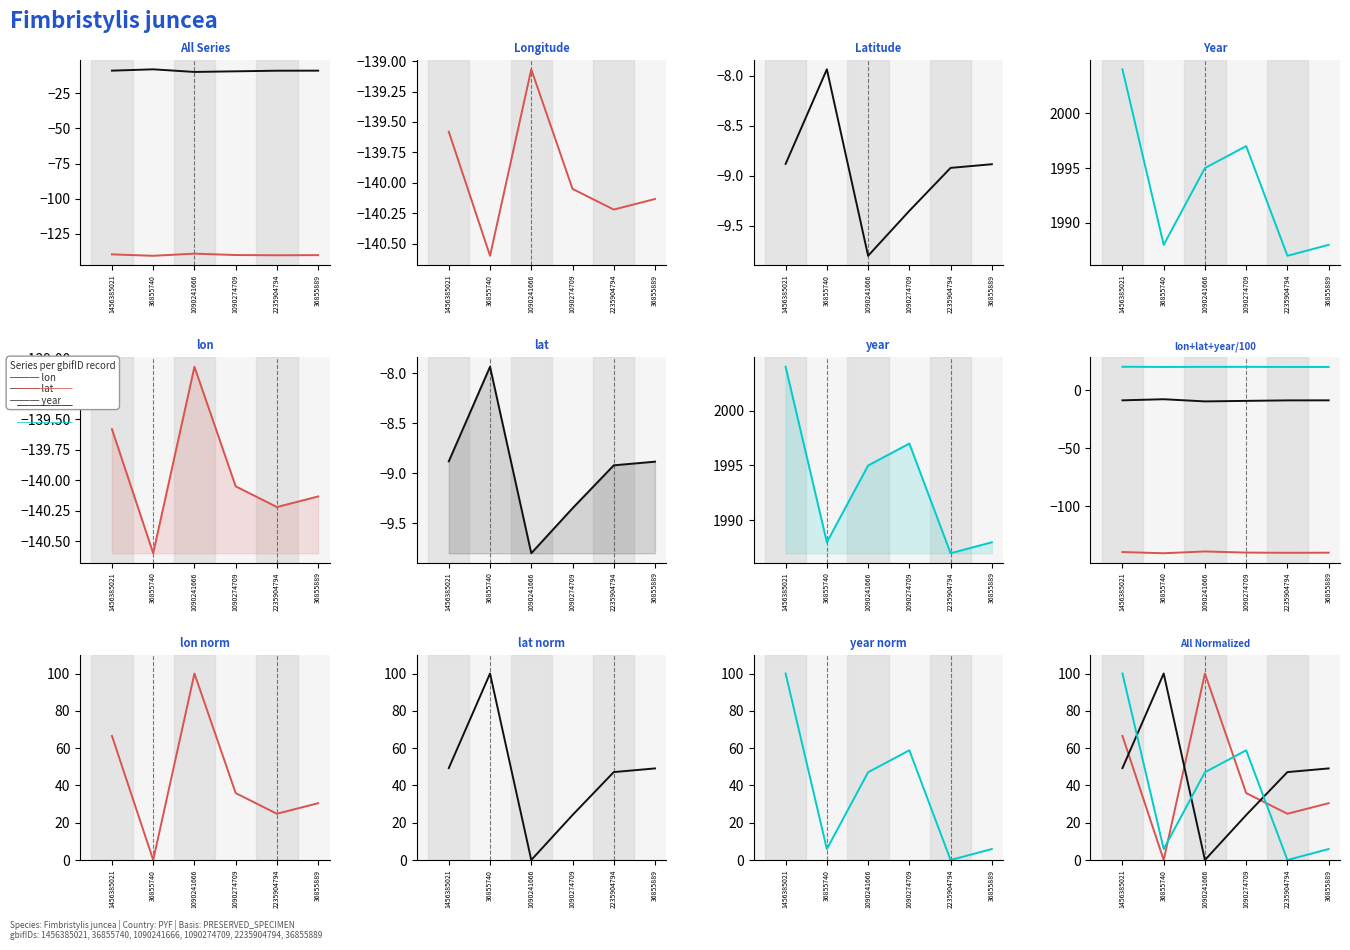

Between 36855889 and 1456385021, which is larger?

1456385021